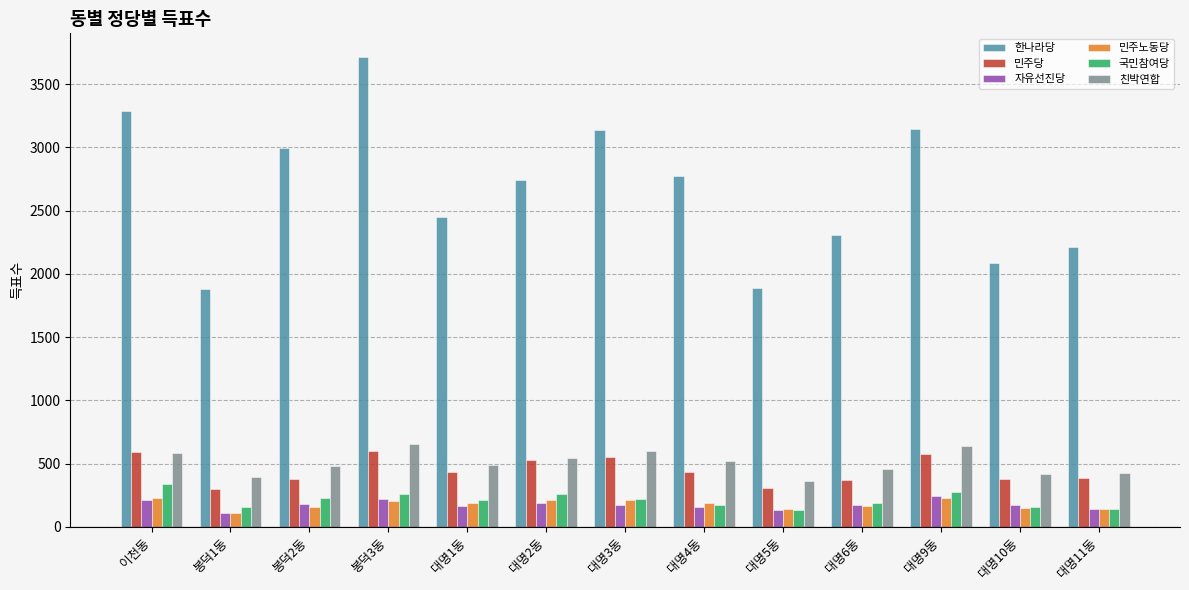

What are all the series names shown in the legend?

한나라당, 민주당, 자유선진당, 민주노동당, 국민참여당, 친박연합